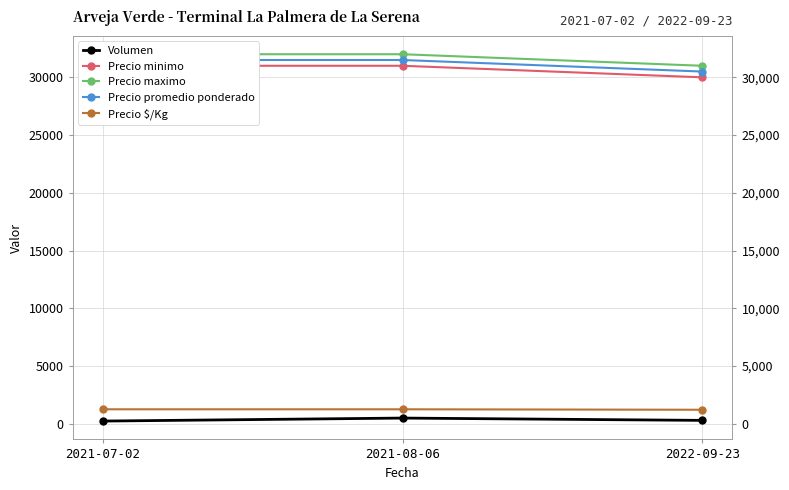

Rank the series at 2022-09-23 from lowest to highest value.

Volumen, Precio $/Kg, Precio minimo, Precio promedio ponderado, Precio maximo